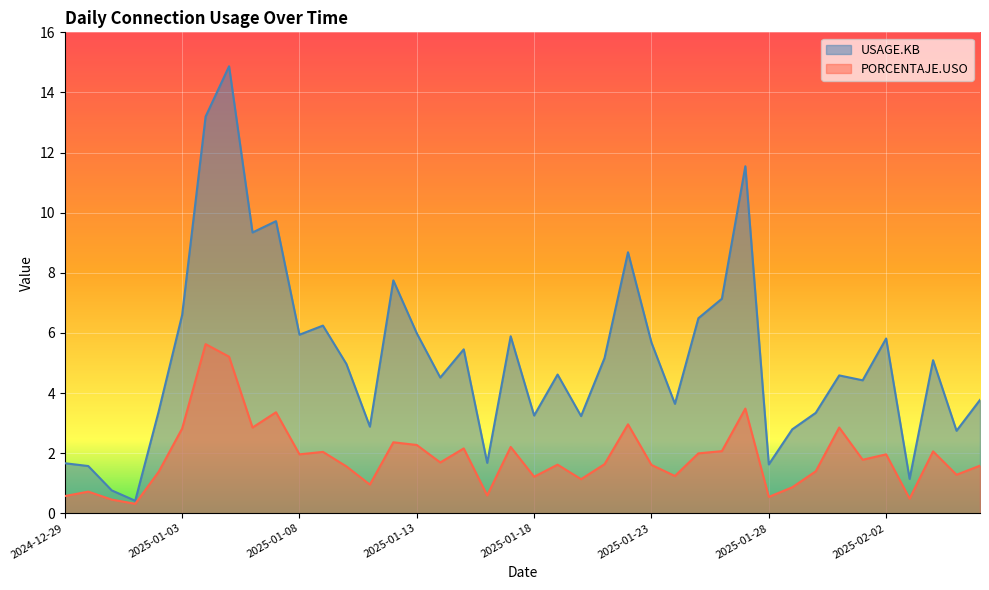

The value of USAGE.KB at 2025-01-24 is 3.6. True or false?

True